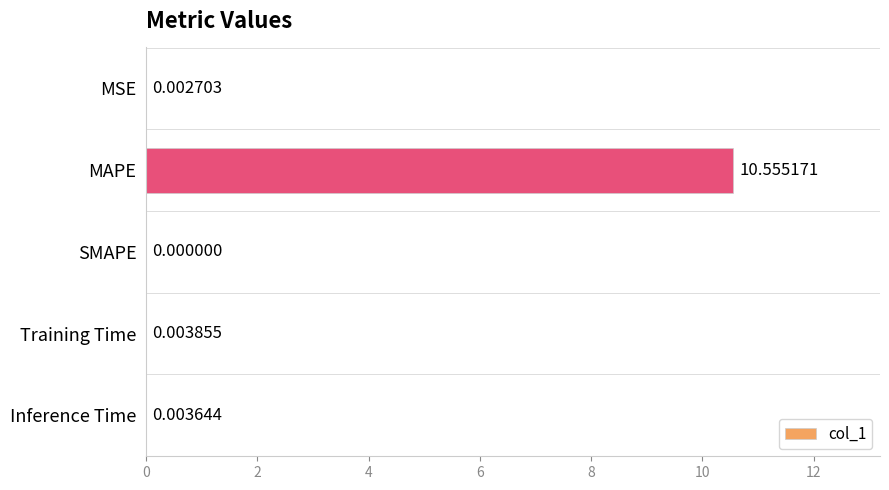

Which has a higher value, Inference Time or SMAPE?

Inference Time